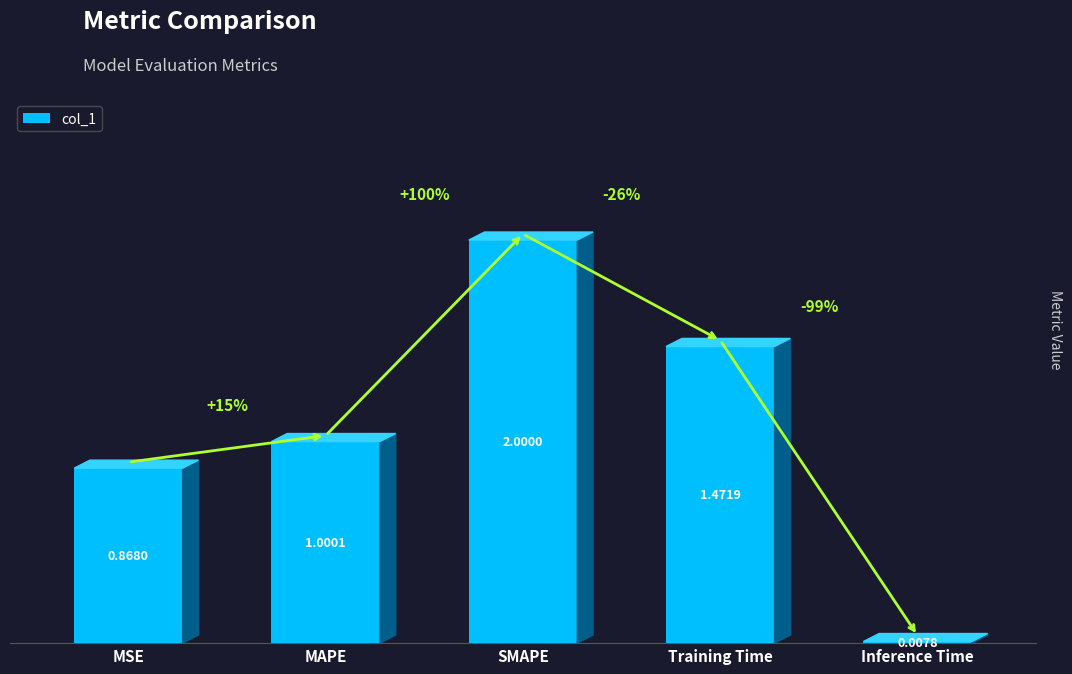

Count the number of data series in this chart.

1